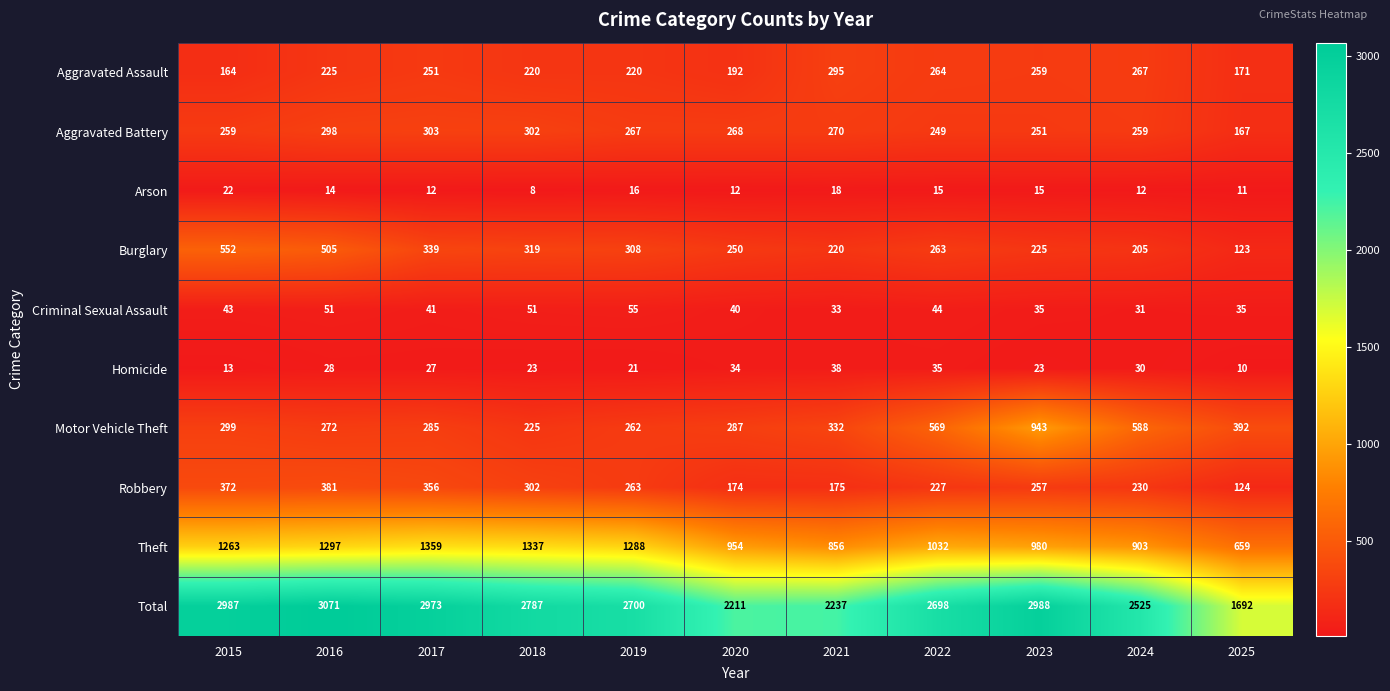

Which label corresponds to the smallest value in the chart?

2018